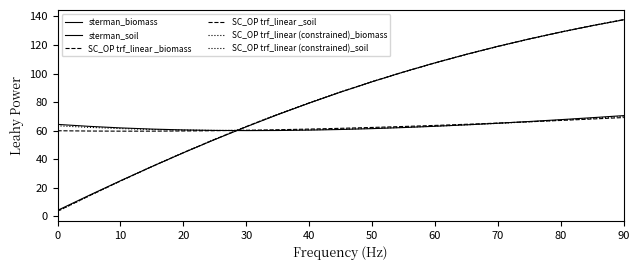

What is the average value of the SC_OP trf_linear _biomass series?

80.9